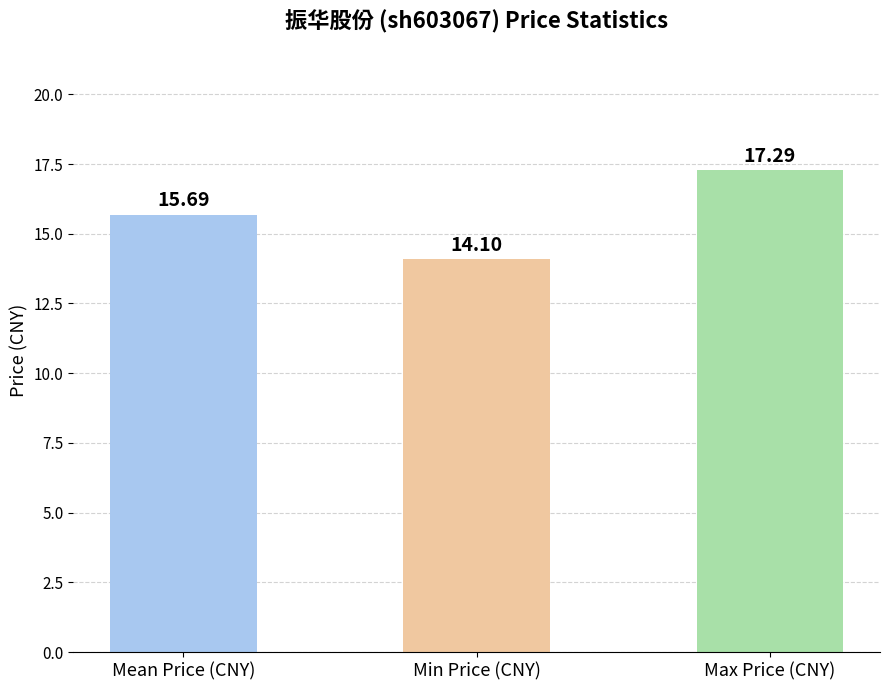

What position from the left is Min Price (CNY)?

2